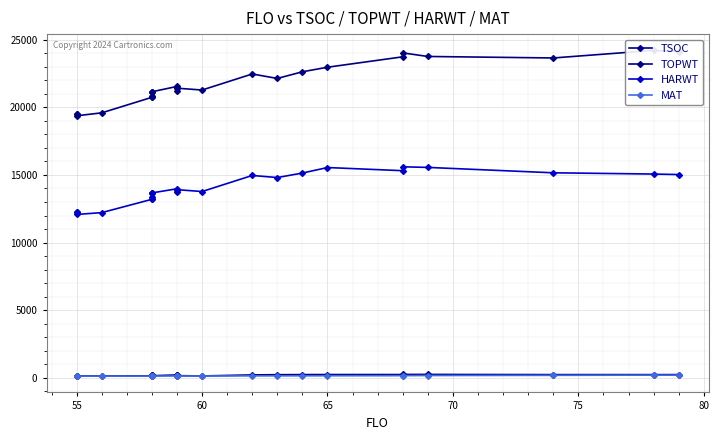

Rank the series by their maximum value, from highest to lowest.

TOPWT, HARWT, TSOC, MAT